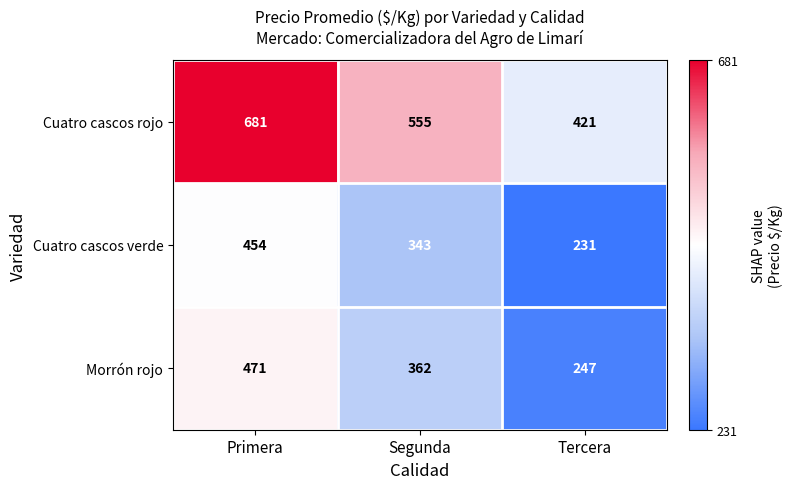

Count the Morrón rojo values in the range 247 to 471.

3